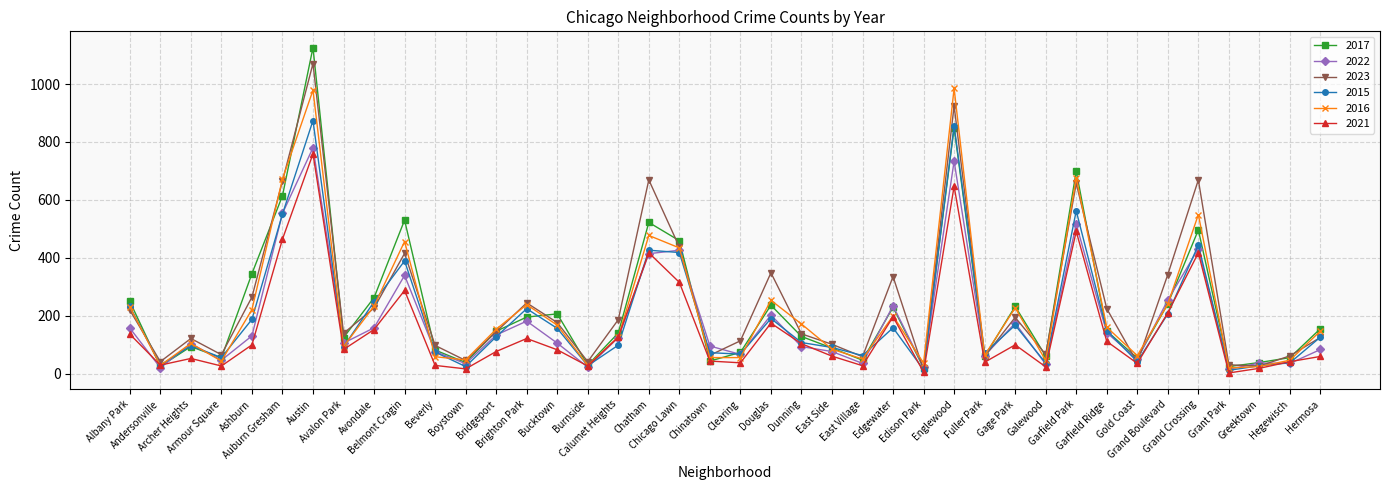

How many data points in 2021 are less than 83?

20